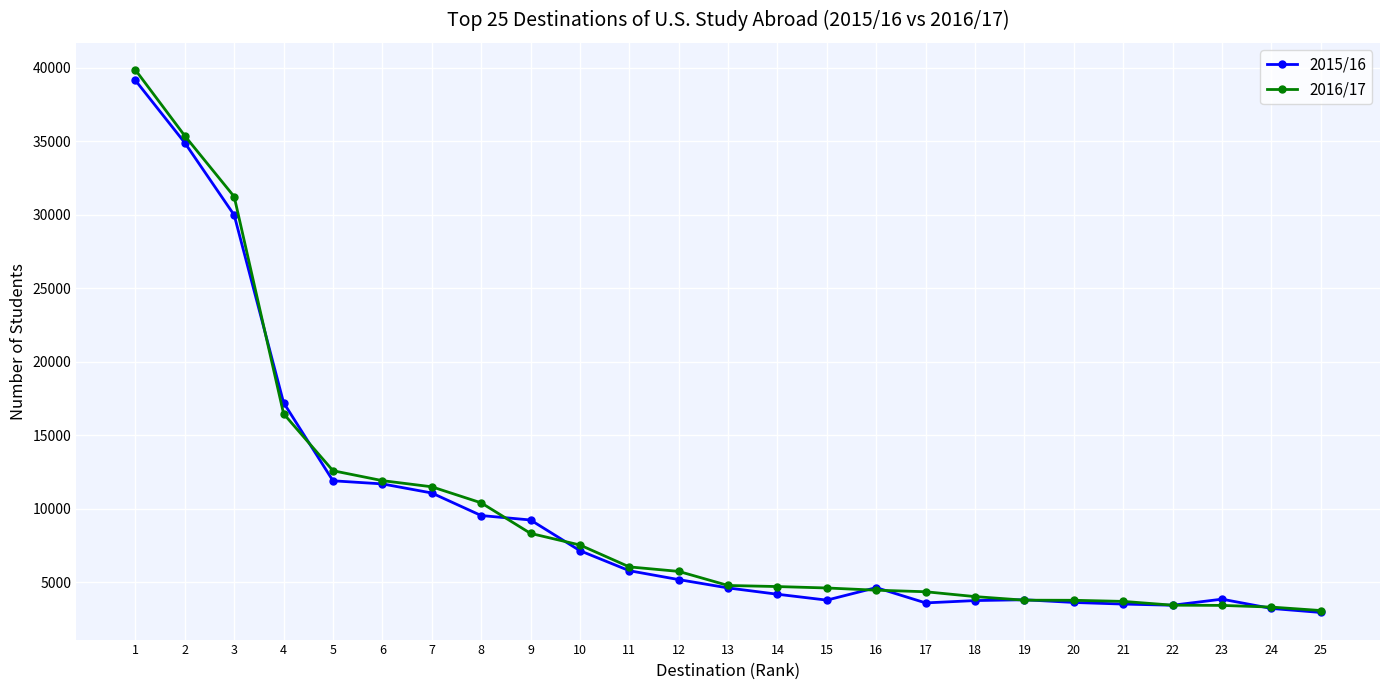

What is the spread (max minus min) of values at 4?

752